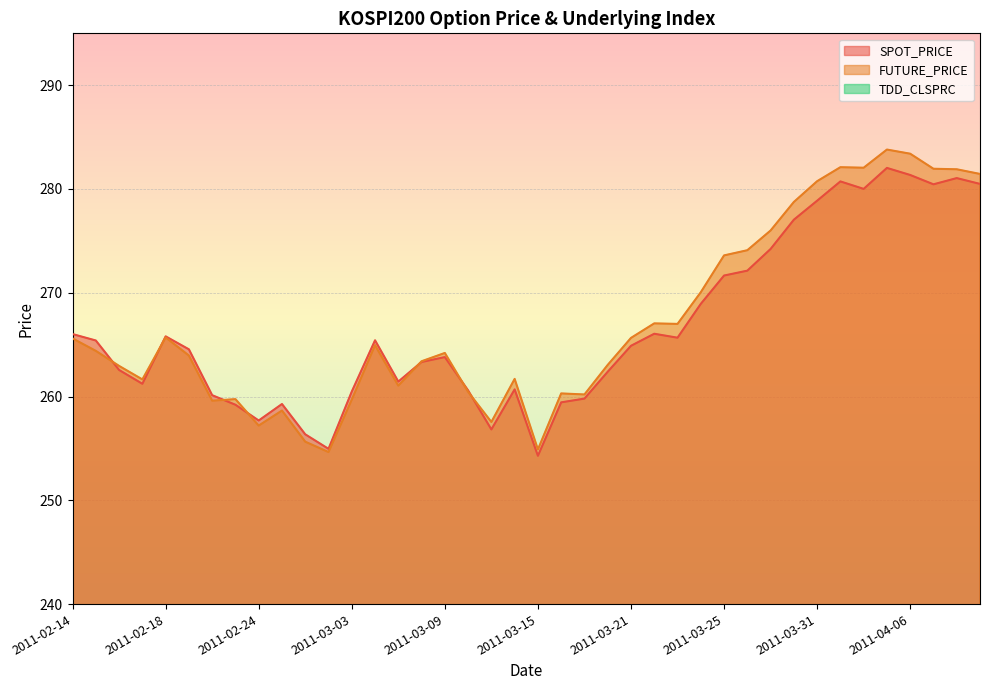

At which label does SPOT_PRICE first exceed 264?

2011-02-14